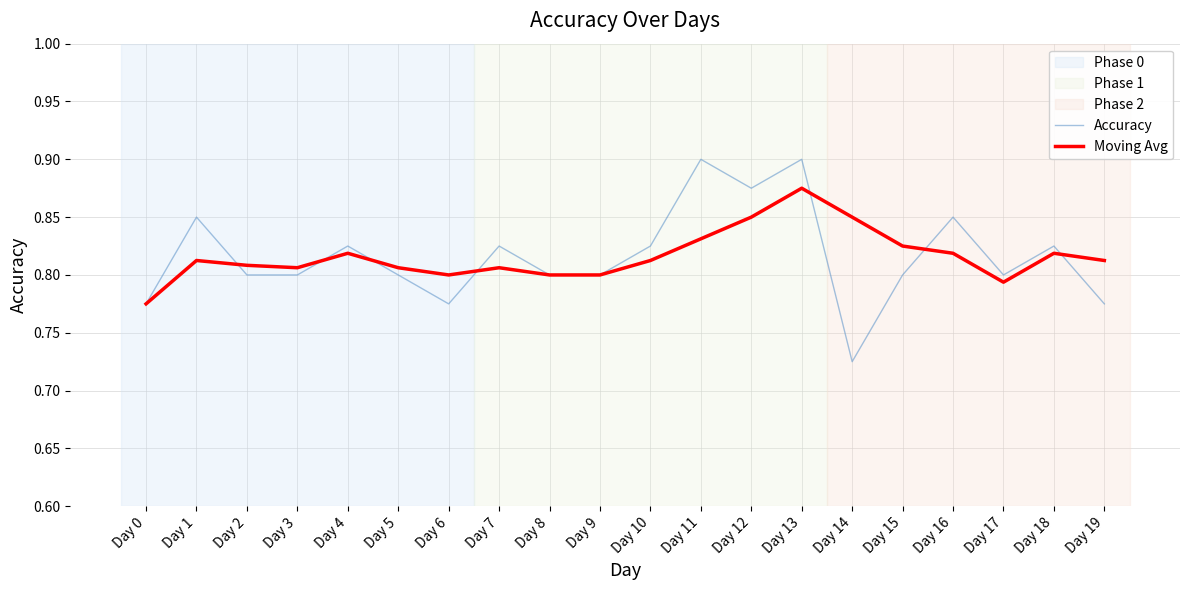

Count the number of data series in this chart.

2